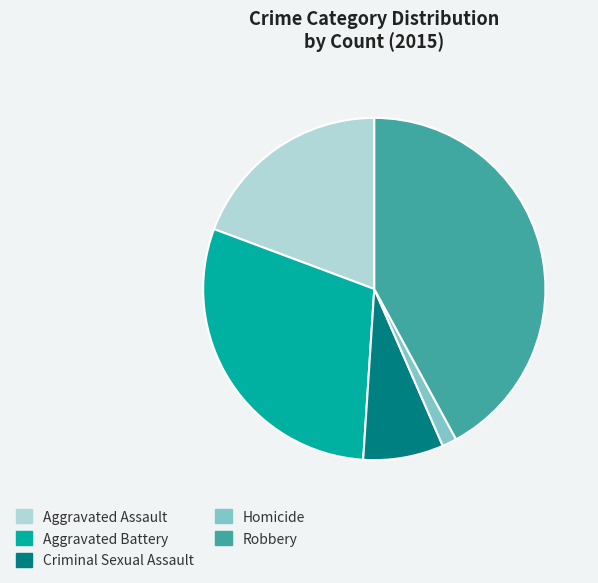

Does any single category account for the majority?

No